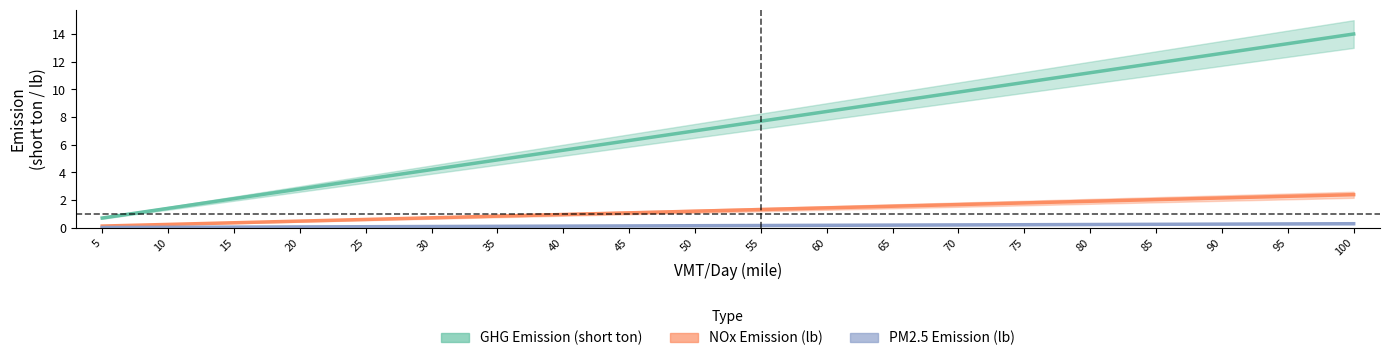

What is the value of the PM2.5 Emission (lb) point at the 13th from the left?

0.2